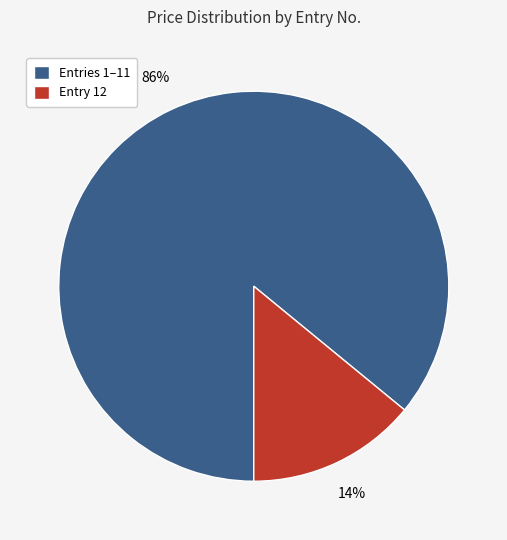

Count the number of slices in the pie.

2